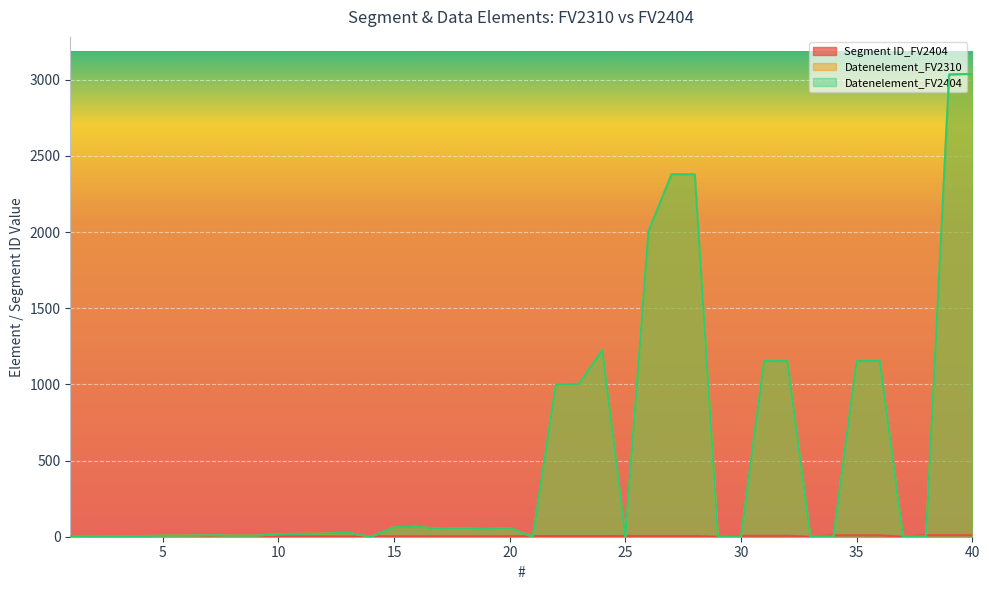

How many series are shown in this chart?

3